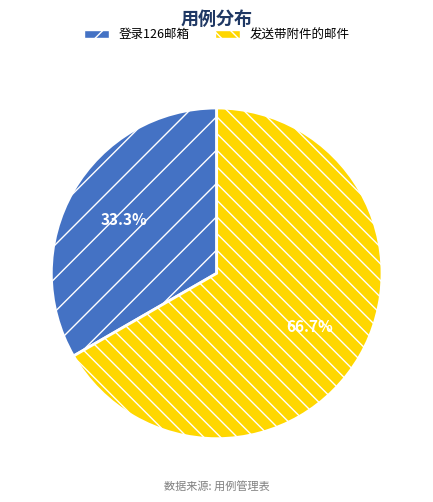

Between 发送带附件的邮件 and 登录126邮箱, which is larger?

发送带附件的邮件